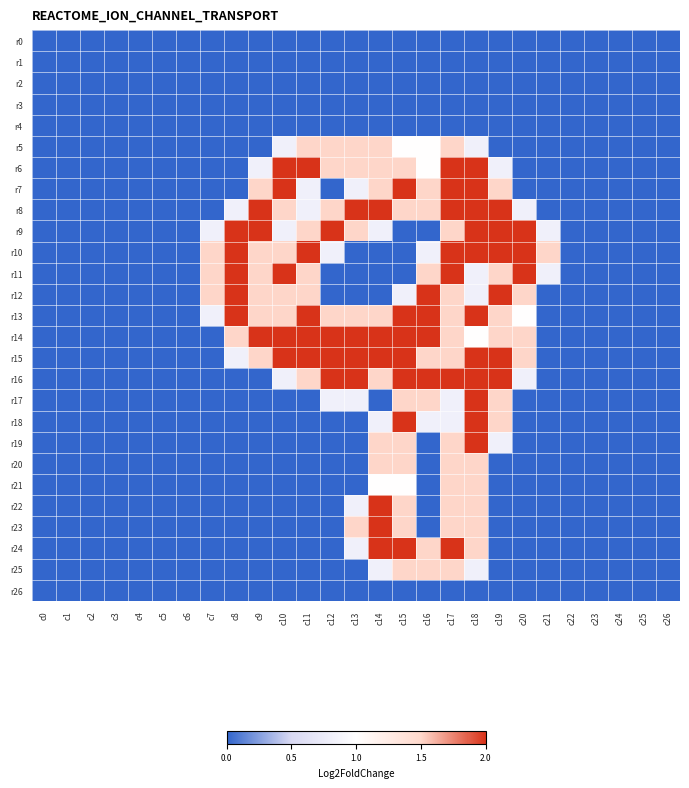

Reading left to right, extract all data points from this chart.

r0: c0=0.0	c1=0.0	c2=0.0	c3=0.0	c4=0.0	c5=0.0	c6=0.0	c7=0.0	c8=0.0	c9=0.0	c10=0.0	c11=0.0	c12=0.0	c13=0.0	c14=0.0	c15=0.0	c16=0.0	c17=0.0	c18=0.0	c19=0.0	c20=0.0	c21=0.0	c22=0.0	c23=0.0	c24=0.0	c25=0.0	c26=0.0
r1: c0=0.0	c1=0.0	c2=0.0	c3=0.0	c4=0.0	c5=0.0	c6=0.0	c7=0.0	c8=0.0	c9=0.0	c10=0.0	c11=0.0	c12=0.0	c13=0.0	c14=0.0	c15=0.0	c16=0.0	c17=0.0	c18=0.0	c19=0.0	c20=0.0	c21=0.0	c22=0.0	c23=0.0	c24=0.0	c25=0.0	c26=0.0
r2: c0=0.0	c1=0.0	c2=0.0	c3=0.0	c4=0.0	c5=0.0	c6=0.0	c7=0.0	c8=0.0	c9=0.0	c10=0.0	c11=0.0	c12=0.0	c13=0.0	c14=0.0	c15=0.0	c16=0.0	c17=0.0	c18=0.0	c19=0.0	c20=0.0	c21=0.0	c22=0.0	c23=0.0	c24=0.0	c25=0.0	c26=0.0
r3: c0=0.0	c1=0.0	c2=0.0	c3=0.0	c4=0.0	c5=0.0	c6=0.0	c7=0.0	c8=0.0	c9=0.0	c10=0.0	c11=0.0	c12=0.0	c13=0.0	c14=0.0	c15=0.0	c16=0.0	c17=0.0	c18=0.0	c19=0.0	c20=0.0	c21=0.0	c22=0.0	c23=0.0	c24=0.0	c25=0.0	c26=0.0
r4: c0=0.0	c1=0.0	c2=0.0	c3=0.0	c4=0.0	c5=0.0	c6=0.0	c7=0.0	c8=0.0	c9=0.0	c10=0.0	c11=0.0	c12=0.0	c13=0.0	c14=0.0	c15=0.0	c16=0.0	c17=0.0	c18=0.0	c19=0.0	c20=0.0	c21=0.0	c22=0.0	c23=0.0	c24=0.0	c25=0.0	c26=0.0
r5: c0=0.0	c1=0.0	c2=0.0	c3=0.0	c4=0.0	c5=0.0	c6=0.0	c7=0.0	c8=0.0	c9=0.0	c10=0.8	c11=1.5	c12=1.5	c13=1.5	c14=1.5	c15=1.0	c16=1.0	c17=1.5	c18=0.8	c19=0.0	c20=0.0	c21=0.0	c22=0.0	c23=0.0	c24=0.0	c25=0.0	c26=0.0
r6: c0=0.0	c1=0.0	c2=0.0	c3=0.0	c4=0.0	c5=0.0	c6=0.0	c7=0.0	c8=0.0	c9=0.8	c10=2.0	c11=2.0	c12=1.5	c13=1.5	c14=1.5	c15=1.5	c16=1.0	c17=2.0	c18=2.0	c19=0.8	c20=0.0	c21=0.0	c22=0.0	c23=0.0	c24=0.0	c25=0.0	c26=0.0
r7: c0=0.0	c1=0.0	c2=0.0	c3=0.0	c4=0.0	c5=0.0	c6=0.0	c7=0.0	c8=0.0	c9=1.5	c10=2.0	c11=0.8	c12=0.0	c13=0.8	c14=1.5	c15=2.0	c16=1.5	c17=2.0	c18=2.0	c19=1.5	c20=0.0	c21=0.0	c22=0.0	c23=0.0	c24=0.0	c25=0.0	c26=0.0
r8: c0=0.0	c1=0.0	c2=0.0	c3=0.0	c4=0.0	c5=0.0	c6=0.0	c7=0.0	c8=0.8	c9=2.0	c10=1.5	c11=0.8	c12=1.5	c13=2.0	c14=2.0	c15=1.5	c16=1.5	c17=2.0	c18=2.0	c19=2.0	c20=0.8	c21=0.0	c22=0.0	c23=0.0	c24=0.0	c25=0.0	c26=0.0
r9: c0=0.0	c1=0.0	c2=0.0	c3=0.0	c4=0.0	c5=0.0	c6=0.0	c7=0.8	c8=2.0	c9=2.0	c10=0.8	c11=1.5	c12=2.0	c13=1.5	c14=0.8	c15=0.0	c16=0.0	c17=1.5	c18=2.0	c19=2.0	c20=2.0	c21=0.8	c22=0.0	c23=0.0	c24=0.0	c25=0.0	c26=0.0
r10: c0=0.0	c1=0.0	c2=0.0	c3=0.0	c4=0.0	c5=0.0	c6=0.0	c7=1.5	c8=2.0	c9=1.5	c10=1.5	c11=2.0	c12=0.8	c13=0.0	c14=0.0	c15=0.0	c16=0.8	c17=2.0	c18=2.0	c19=2.0	c20=2.0	c21=1.5	c22=0.0	c23=0.0	c24=0.0	c25=0.0	c26=0.0
r11: c0=0.0	c1=0.0	c2=0.0	c3=0.0	c4=0.0	c5=0.0	c6=0.0	c7=1.5	c8=2.0	c9=1.5	c10=2.0	c11=1.5	c12=0.0	c13=0.0	c14=0.0	c15=0.0	c16=1.5	c17=2.0	c18=0.8	c19=1.5	c20=2.0	c21=0.8	c22=0.0	c23=0.0	c24=0.0	c25=0.0	c26=0.0
r12: c0=0.0	c1=0.0	c2=0.0	c3=0.0	c4=0.0	c5=0.0	c6=0.0	c7=1.5	c8=2.0	c9=1.5	c10=1.5	c11=1.5	c12=0.0	c13=0.0	c14=0.0	c15=0.8	c16=2.0	c17=1.5	c18=0.8	c19=2.0	c20=1.5	c21=0.0	c22=0.0	c23=0.0	c24=0.0	c25=0.0	c26=0.0
r13: c0=0.0	c1=0.0	c2=0.0	c3=0.0	c4=0.0	c5=0.0	c6=0.0	c7=0.8	c8=2.0	c9=1.5	c10=1.5	c11=2.0	c12=1.5	c13=1.5	c14=1.5	c15=2.0	c16=2.0	c17=1.5	c18=2.0	c19=1.5	c20=1.0	c21=0.0	c22=0.0	c23=0.0	c24=0.0	c25=0.0	c26=0.0
r14: c0=0.0	c1=0.0	c2=0.0	c3=0.0	c4=0.0	c5=0.0	c6=0.0	c7=0.0	c8=1.5	c9=2.0	c10=2.0	c11=2.0	c12=2.0	c13=2.0	c14=2.0	c15=2.0	c16=2.0	c17=1.5	c18=1.0	c19=1.5	c20=1.5	c21=0.0	c22=0.0	c23=0.0	c24=0.0	c25=0.0	c26=0.0
r15: c0=0.0	c1=0.0	c2=0.0	c3=0.0	c4=0.0	c5=0.0	c6=0.0	c7=0.0	c8=0.8	c9=1.5	c10=2.0	c11=2.0	c12=2.0	c13=2.0	c14=2.0	c15=2.0	c16=1.5	c17=1.5	c18=2.0	c19=2.0	c20=1.5	c21=0.0	c22=0.0	c23=0.0	c24=0.0	c25=0.0	c26=0.0
r16: c0=0.0	c1=0.0	c2=0.0	c3=0.0	c4=0.0	c5=0.0	c6=0.0	c7=0.0	c8=0.0	c9=0.0	c10=0.8	c11=1.5	c12=2.0	c13=2.0	c14=1.5	c15=2.0	c16=2.0	c17=2.0	c18=2.0	c19=2.0	c20=0.8	c21=0.0	c22=0.0	c23=0.0	c24=0.0	c25=0.0	c26=0.0
r17: c0=0.0	c1=0.0	c2=0.0	c3=0.0	c4=0.0	c5=0.0	c6=0.0	c7=0.0	c8=0.0	c9=0.0	c10=0.0	c11=0.0	c12=0.8	c13=0.8	c14=0.0	c15=1.5	c16=1.5	c17=0.8	c18=2.0	c19=1.5	c20=0.0	c21=0.0	c22=0.0	c23=0.0	c24=0.0	c25=0.0	c26=0.0
r18: c0=0.0	c1=0.0	c2=0.0	c3=0.0	c4=0.0	c5=0.0	c6=0.0	c7=0.0	c8=0.0	c9=0.0	c10=0.0	c11=0.0	c12=0.0	c13=0.0	c14=0.8	c15=2.0	c16=0.8	c17=0.8	c18=2.0	c19=1.5	c20=0.0	c21=0.0	c22=0.0	c23=0.0	c24=0.0	c25=0.0	c26=0.0
r19: c0=0.0	c1=0.0	c2=0.0	c3=0.0	c4=0.0	c5=0.0	c6=0.0	c7=0.0	c8=0.0	c9=0.0	c10=0.0	c11=0.0	c12=0.0	c13=0.0	c14=1.5	c15=1.5	c16=0.0	c17=1.5	c18=2.0	c19=0.8	c20=0.0	c21=0.0	c22=0.0	c23=0.0	c24=0.0	c25=0.0	c26=0.0
r20: c0=0.0	c1=0.0	c2=0.0	c3=0.0	c4=0.0	c5=0.0	c6=0.0	c7=0.0	c8=0.0	c9=0.0	c10=0.0	c11=0.0	c12=0.0	c13=0.0	c14=1.5	c15=1.5	c16=0.0	c17=1.5	c18=1.5	c19=0.0	c20=0.0	c21=0.0	c22=0.0	c23=0.0	c24=0.0	c25=0.0	c26=0.0
r21: c0=0.0	c1=0.0	c2=0.0	c3=0.0	c4=0.0	c5=0.0	c6=0.0	c7=0.0	c8=0.0	c9=0.0	c10=0.0	c11=0.0	c12=0.0	c13=0.0	c14=1.0	c15=1.0	c16=0.0	c17=1.5	c18=1.5	c19=0.0	c20=0.0	c21=0.0	c22=0.0	c23=0.0	c24=0.0	c25=0.0	c26=0.0
r22: c0=0.0	c1=0.0	c2=0.0	c3=0.0	c4=0.0	c5=0.0	c6=0.0	c7=0.0	c8=0.0	c9=0.0	c10=0.0	c11=0.0	c12=0.0	c13=0.8	c14=2.0	c15=1.5	c16=0.0	c17=1.5	c18=1.5	c19=0.0	c20=0.0	c21=0.0	c22=0.0	c23=0.0	c24=0.0	c25=0.0	c26=0.0
r23: c0=0.0	c1=0.0	c2=0.0	c3=0.0	c4=0.0	c5=0.0	c6=0.0	c7=0.0	c8=0.0	c9=0.0	c10=0.0	c11=0.0	c12=0.0	c13=1.5	c14=2.0	c15=1.5	c16=0.0	c17=1.5	c18=1.5	c19=0.0	c20=0.0	c21=0.0	c22=0.0	c23=0.0	c24=0.0	c25=0.0	c26=0.0
r24: c0=0.0	c1=0.0	c2=0.0	c3=0.0	c4=0.0	c5=0.0	c6=0.0	c7=0.0	c8=0.0	c9=0.0	c10=0.0	c11=0.0	c12=0.0	c13=0.8	c14=2.0	c15=2.0	c16=1.5	c17=2.0	c18=1.5	c19=0.0	c20=0.0	c21=0.0	c22=0.0	c23=0.0	c24=0.0	c25=0.0	c26=0.0
r25: c0=0.0	c1=0.0	c2=0.0	c3=0.0	c4=0.0	c5=0.0	c6=0.0	c7=0.0	c8=0.0	c9=0.0	c10=0.0	c11=0.0	c12=0.0	c13=0.0	c14=0.8	c15=1.5	c16=1.5	c17=1.5	c18=0.8	c19=0.0	c20=0.0	c21=0.0	c22=0.0	c23=0.0	c24=0.0	c25=0.0	c26=0.0
r26: c0=0.0	c1=0.0	c2=0.0	c3=0.0	c4=0.0	c5=0.0	c6=0.0	c7=0.0	c8=0.0	c9=0.0	c10=0.0	c11=0.0	c12=0.0	c13=0.0	c14=0.0	c15=0.0	c16=0.0	c17=0.0	c18=0.0	c19=0.0	c20=0.0	c21=0.0	c22=0.0	c23=0.0	c24=0.0	c25=0.0	c26=0.0